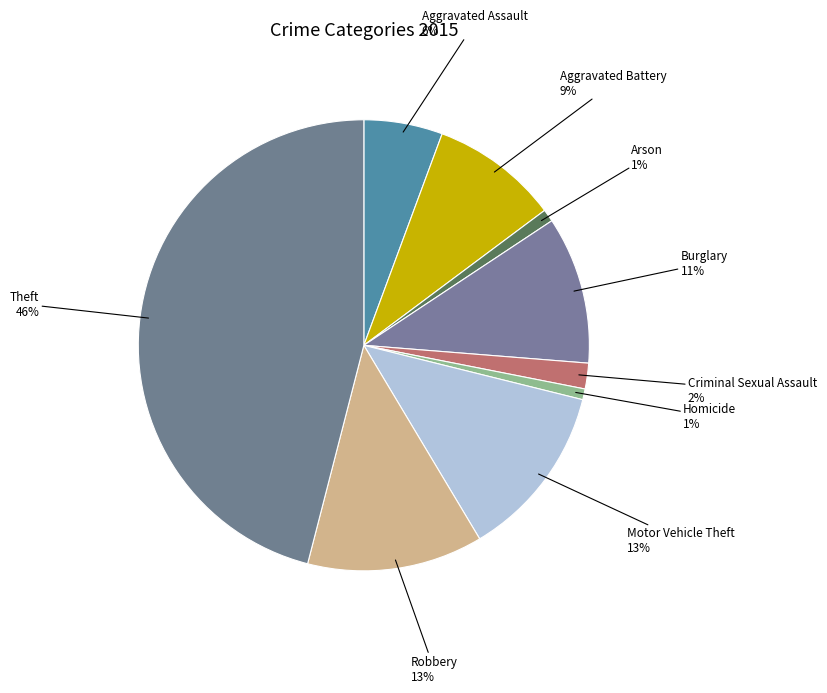

How many segments does this pie chart have?

9